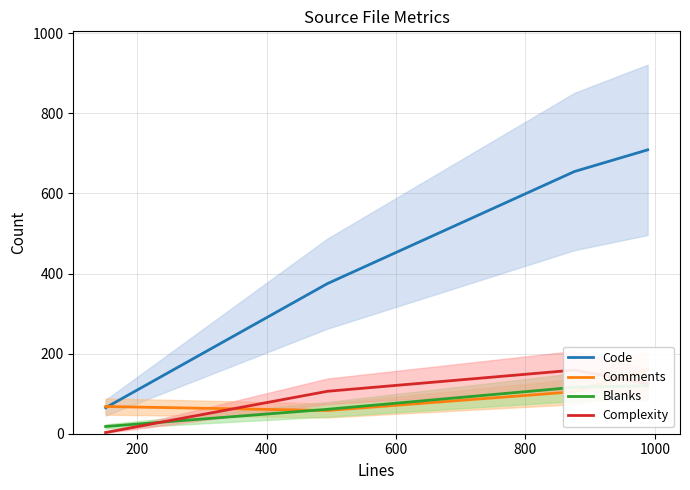

The value of Code at 200 is 670. True or false?

False